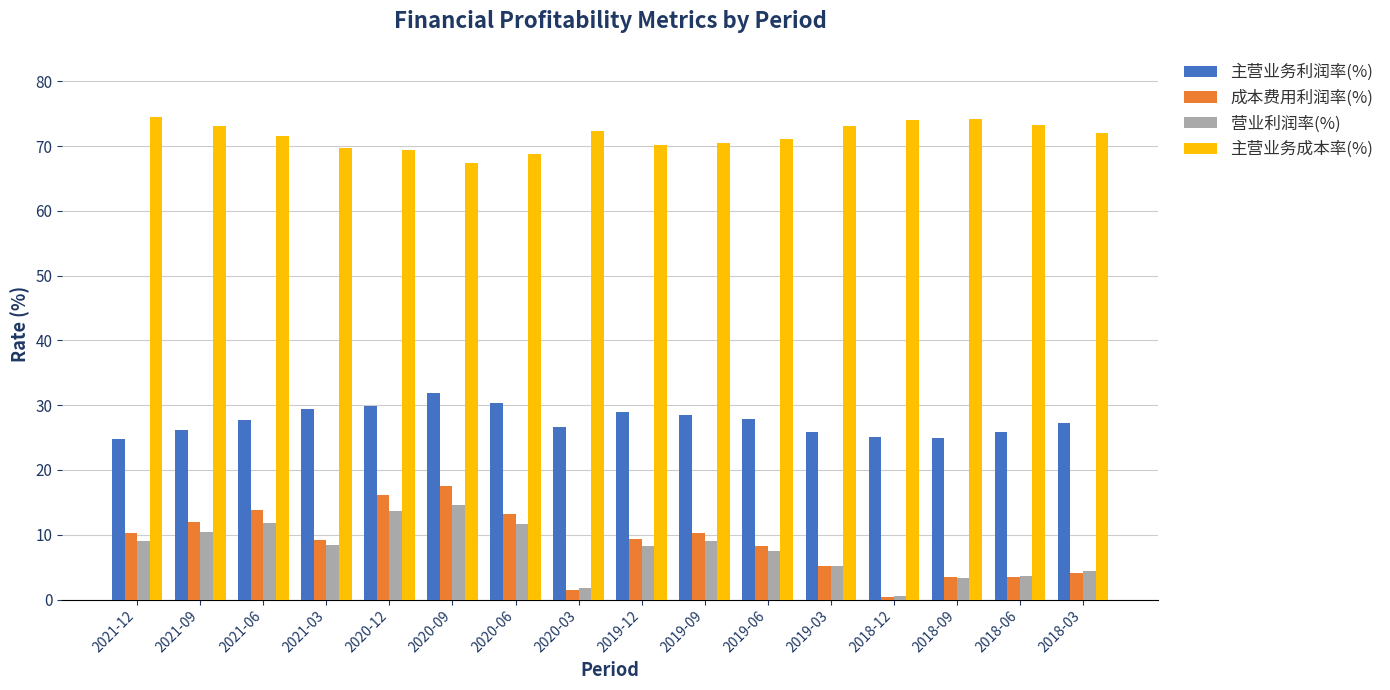

How many bars are there in each group?

4